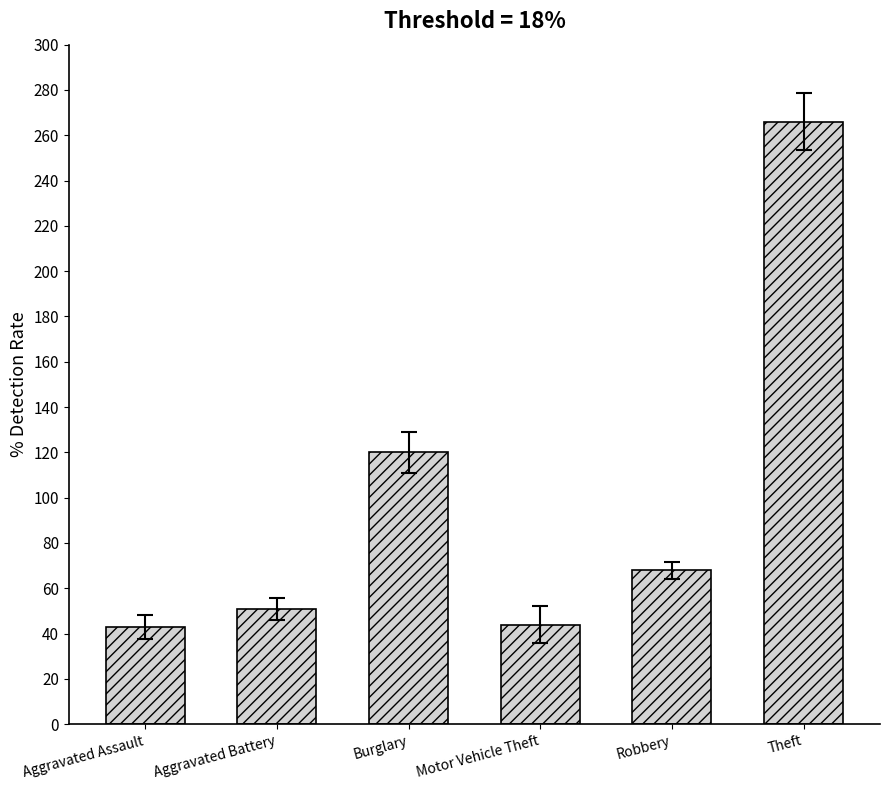

What is the difference between the values at Motor Vehicle Theft and Burglary?

76